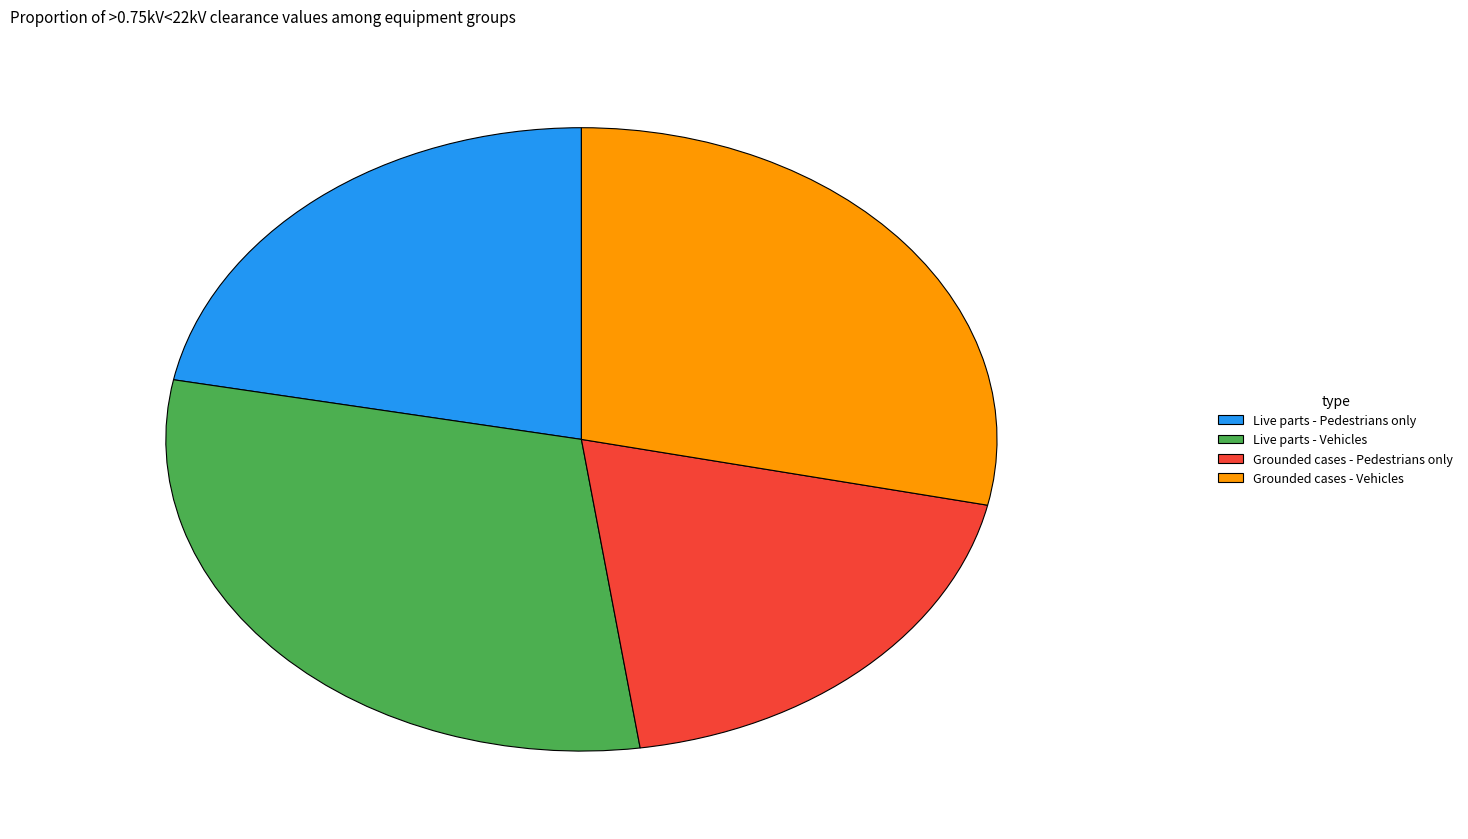

What is the smallest slice in the pie chart?

Grounded cases - Pedestrians only